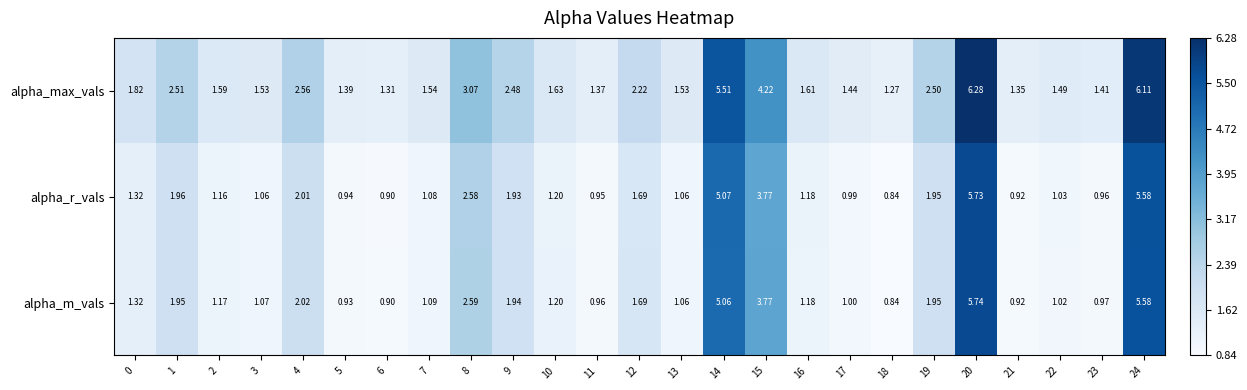

Is the value of alpha_r_vals at 3 greater than the value of alpha_max_vals at 13?

No